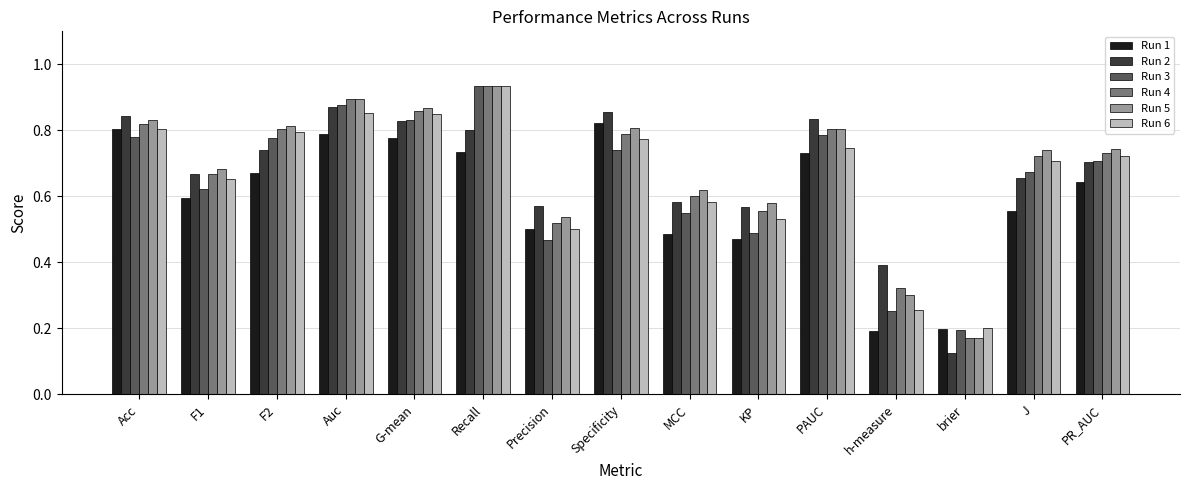

The value of Run 3 at Auc is 1.2. True or false?

False